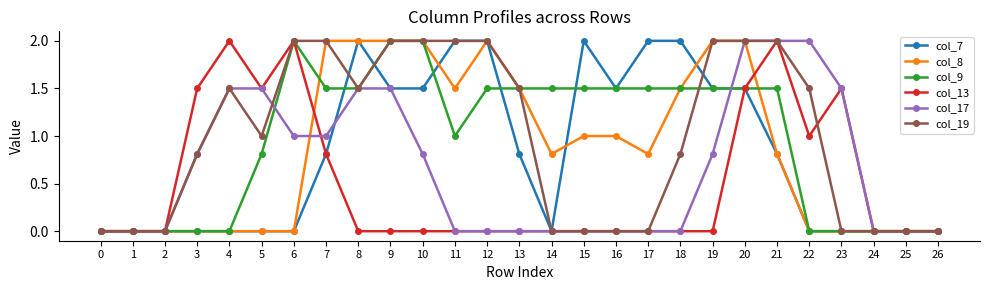

Where is col_13 nearest to the value 1?

22